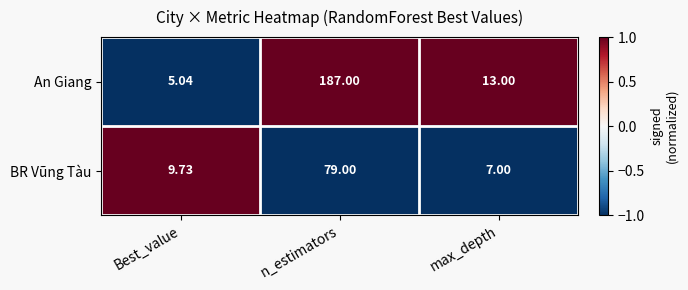

At which label is BR Vũng Tàu closest to 43?

Best_value